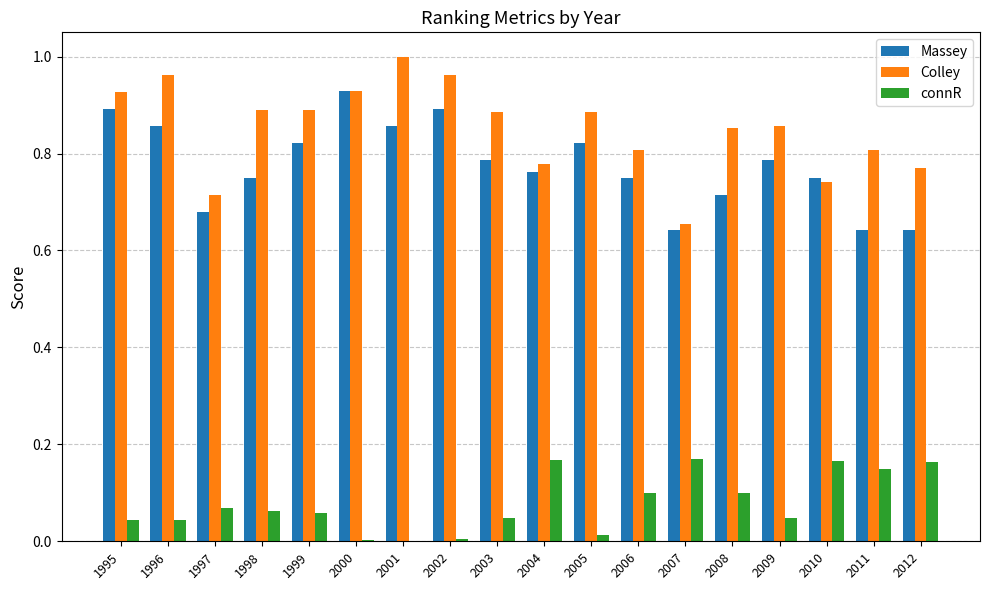

Are the bars horizontal?

No